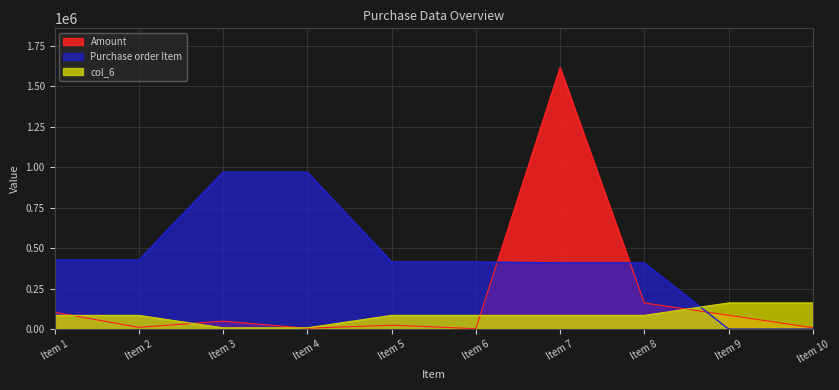

Which series changed the most between Item 3 and Item 8?

Purchase order Item